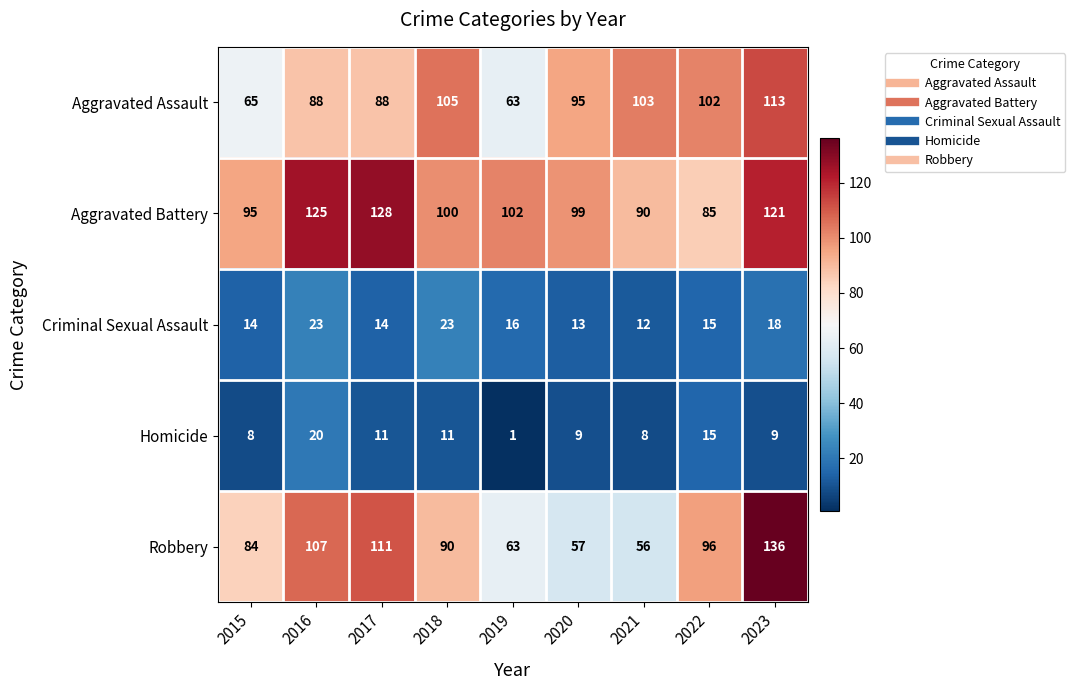

Which series has the widest spread of values?

Robbery